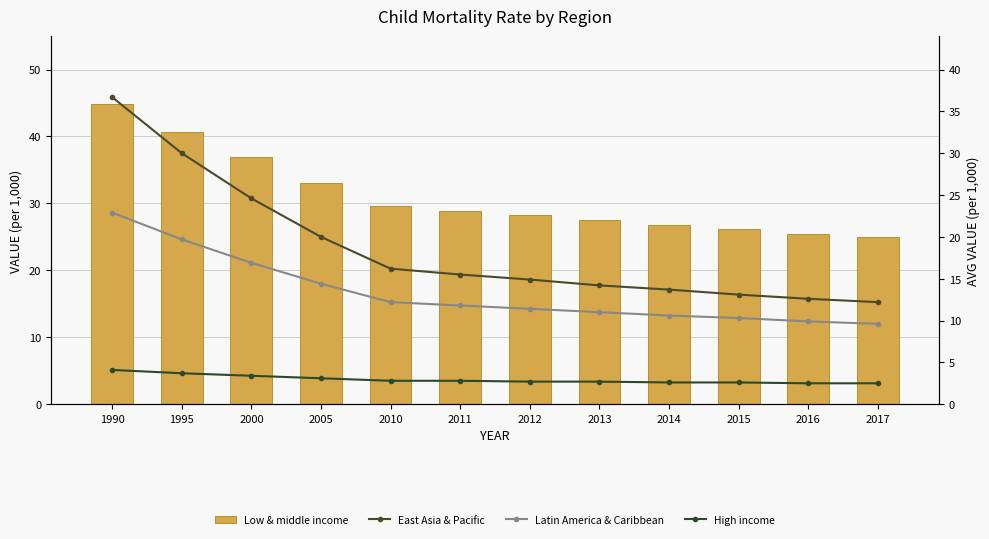

Which series has the largest total across all categories?

Low & middle income